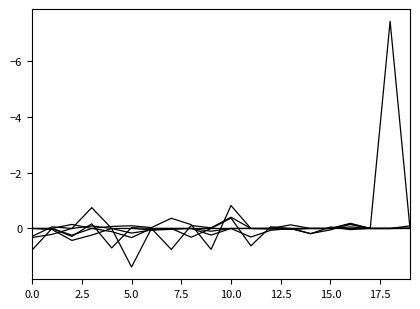

Does the chart display data point markers on the line(s)?

No